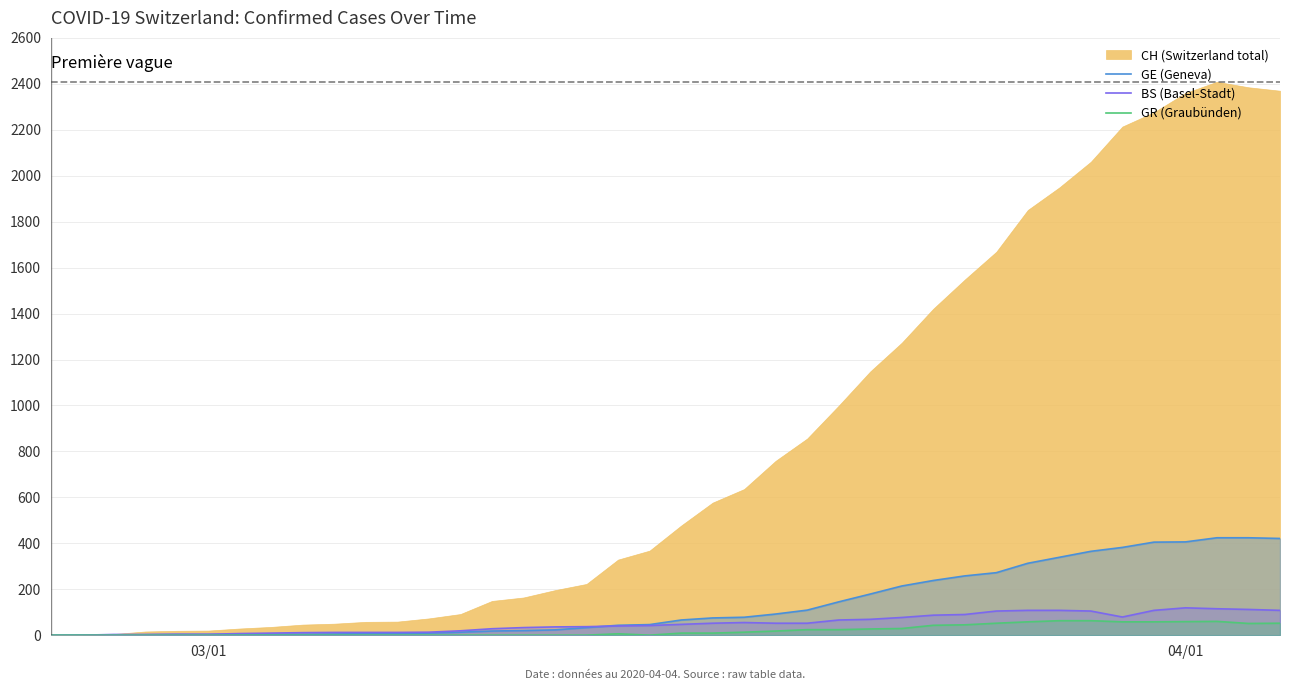

What is the highest value of the GR (Graubünden) series?

63